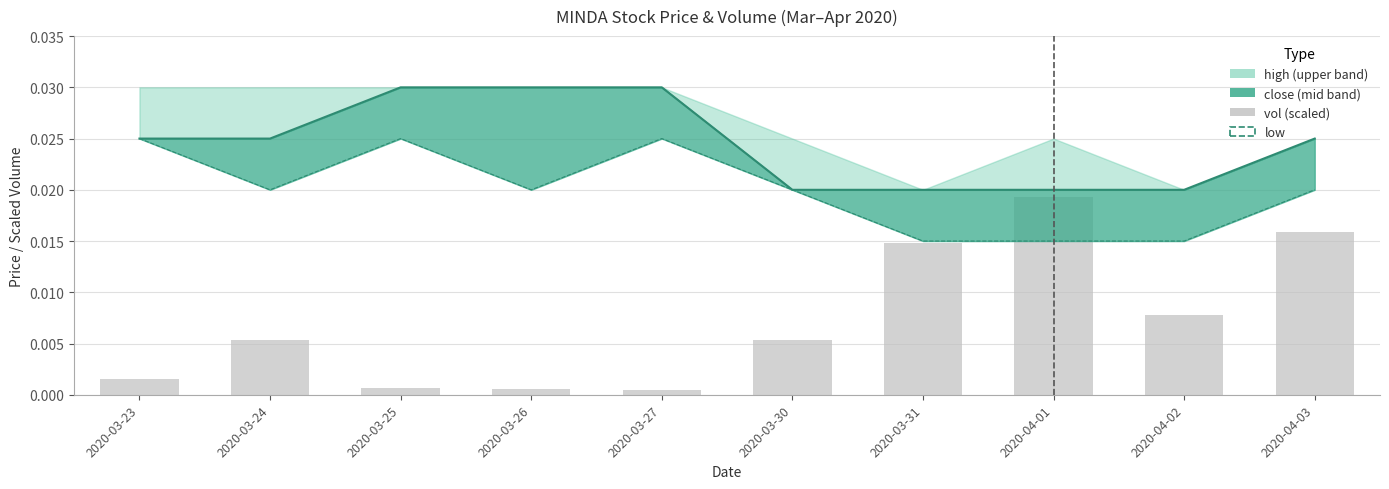

Which category has the highest value in the low series?

2020-03-23